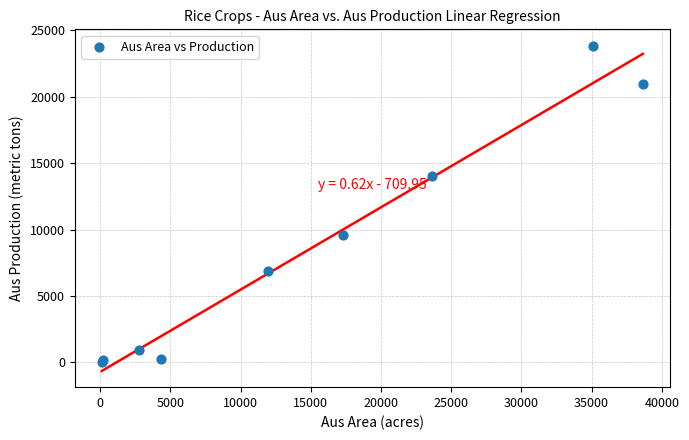

What Y value in the scatter plot is closest to 11952?

14030